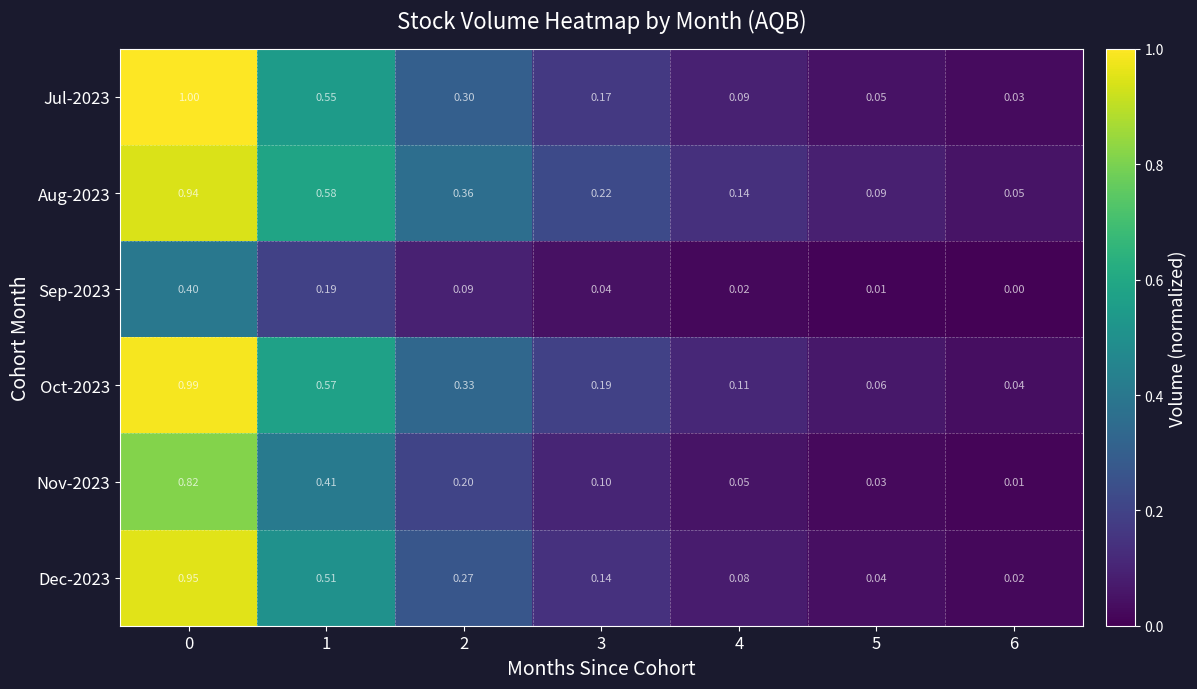

Is the value of Dec-2023 at 1 greater than the value of Aug-2023 at 5?

Yes